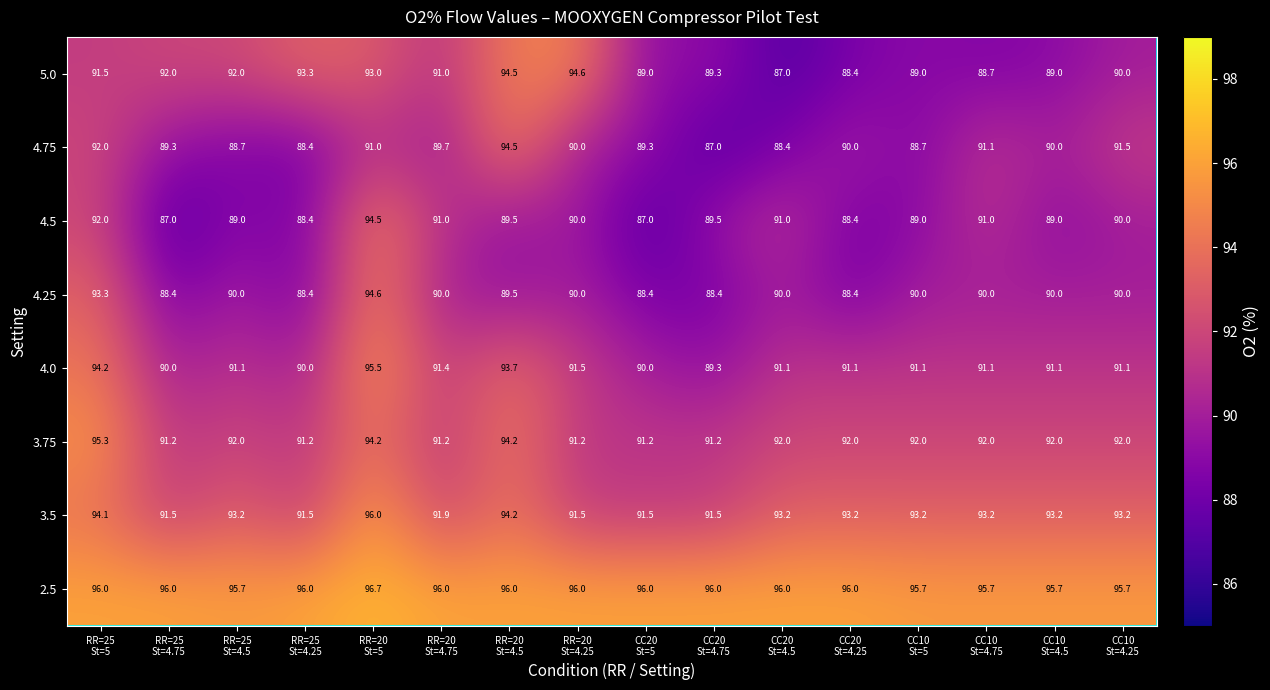

At how many categories does at least one series exceed 90?

16